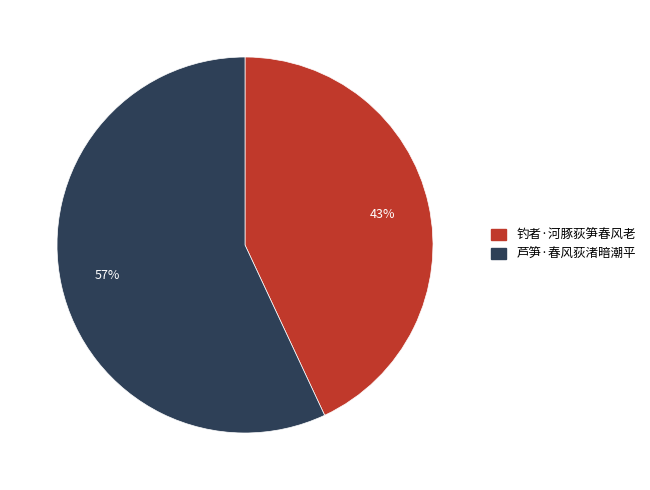

Rank the categories by value from lowest to highest.

钓者·河豚荻笋春风老, 芦笋·春风荻渚暗潮平